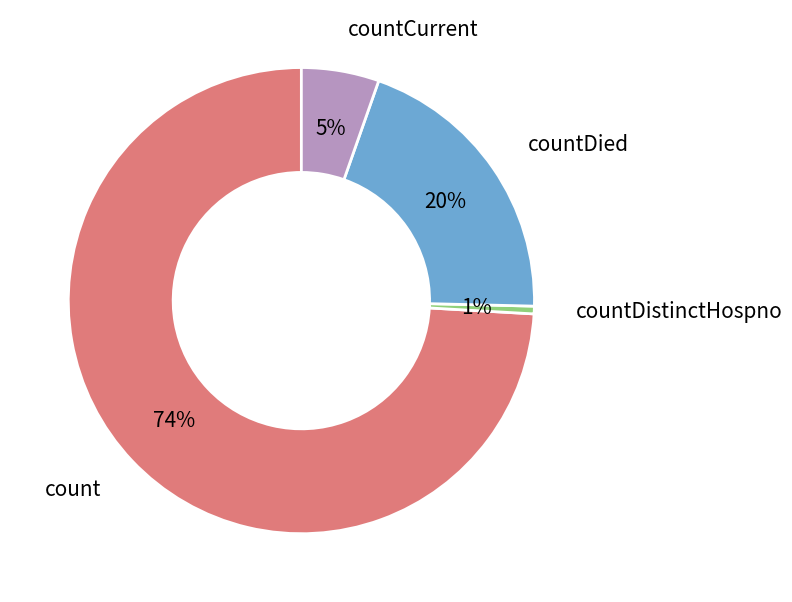

To the nearest percent, what is the average slice percentage?

25%